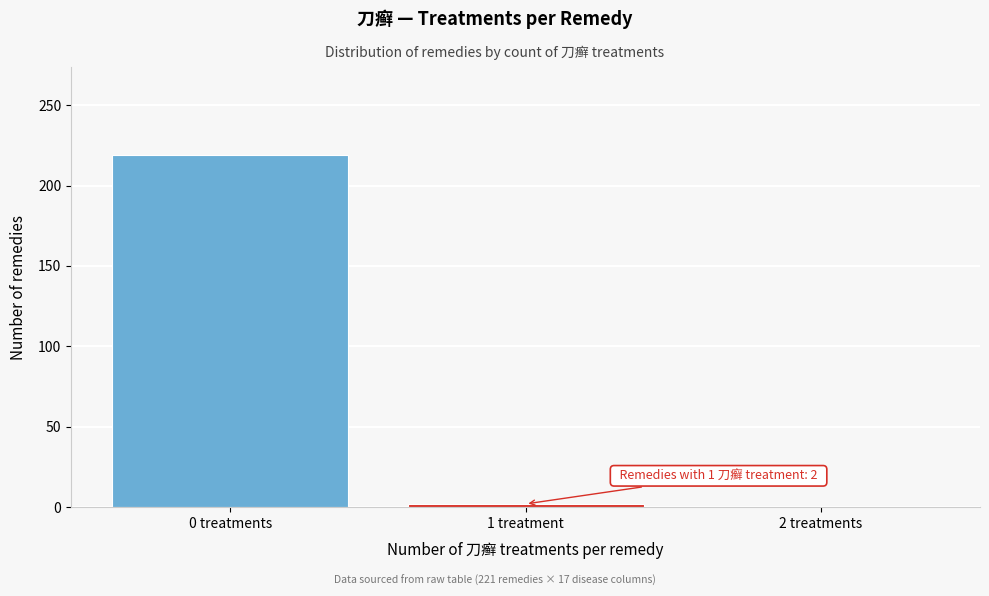

Reading left to right, extract all data points from this chart.

0 treatments=219	1 treatment=2	2 treatments=0